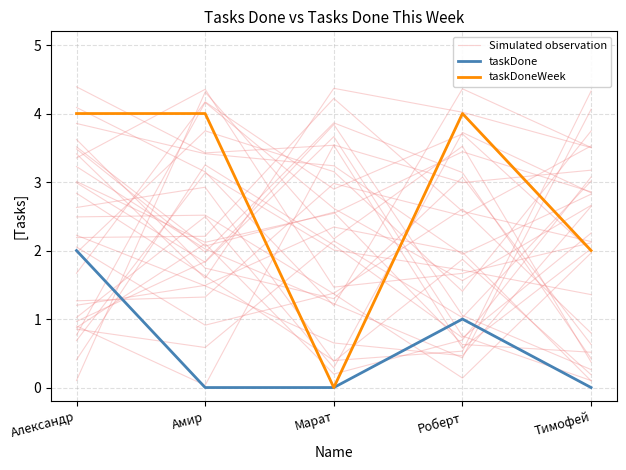

How many lines are shown in the chart?

3